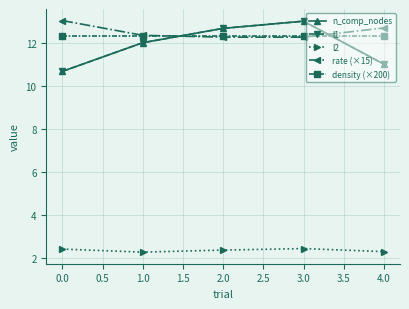

Rank the series by their maximum value, from lowest to highest.

l2, density (×200), n_comp_nodes, l1, rate (×15)